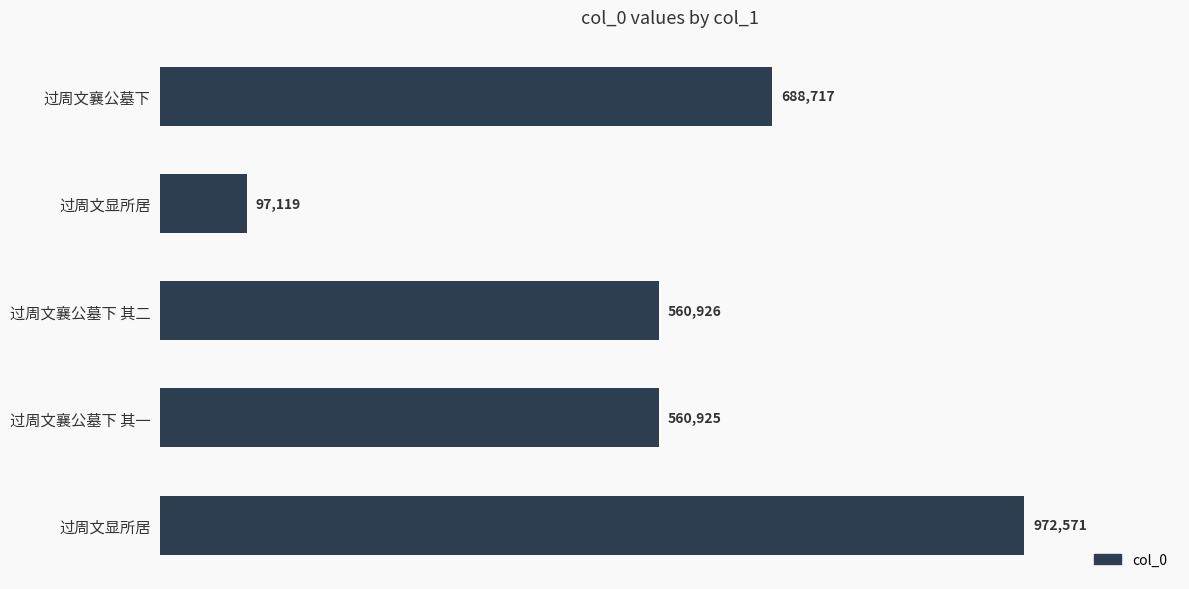

What is the difference between the maximum and minimum values?

875452